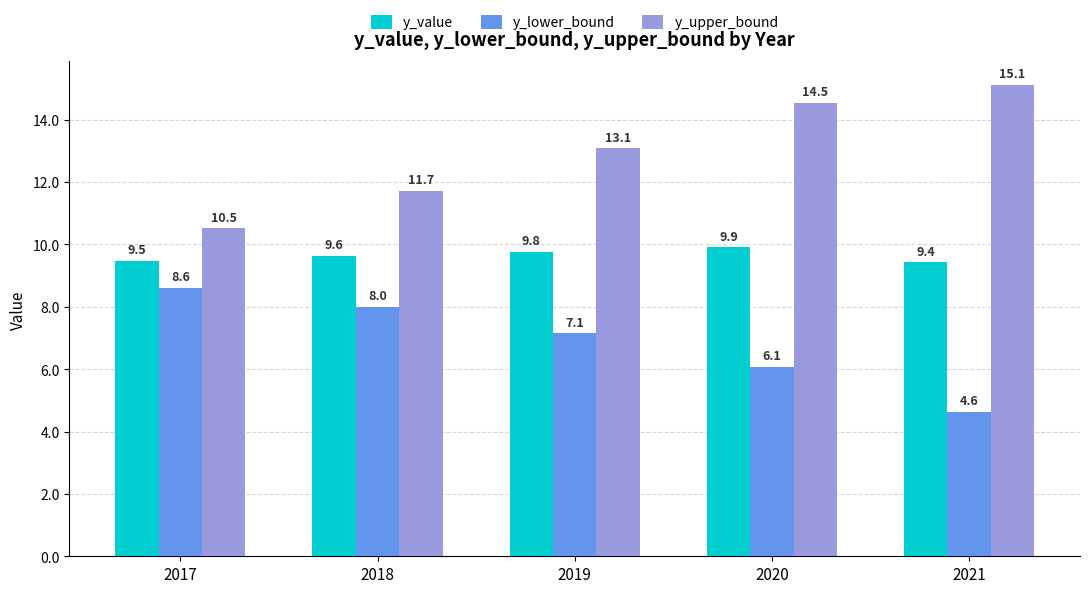

What are all the series names shown in the legend?

y_value, y_lower_bound, y_upper_bound